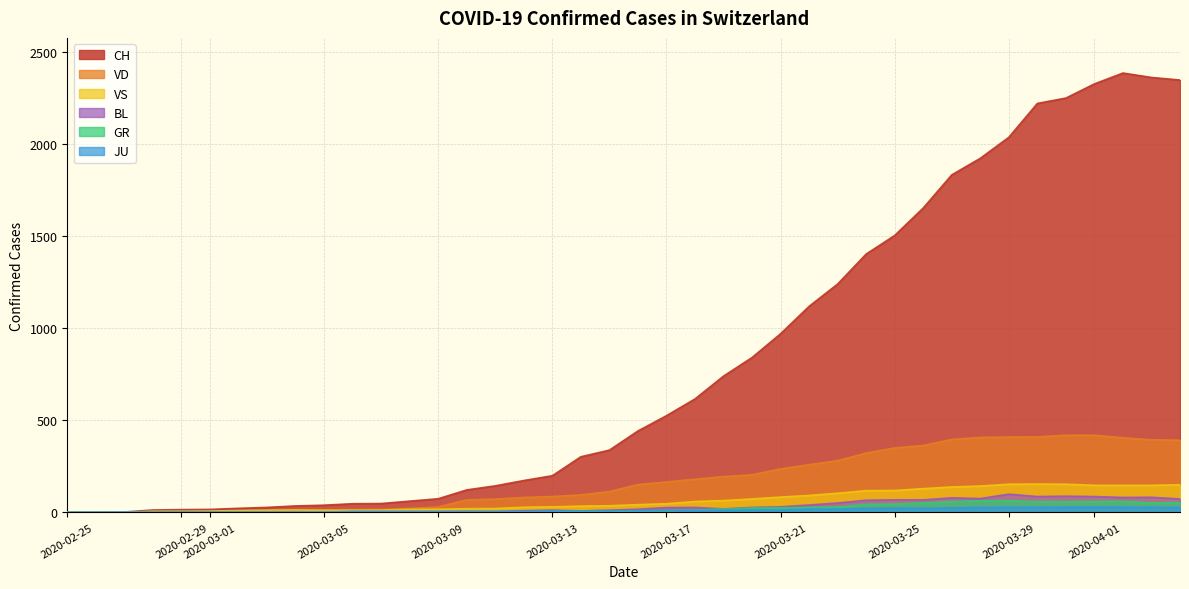

True or false: VD and BL intersect in this chart.

False